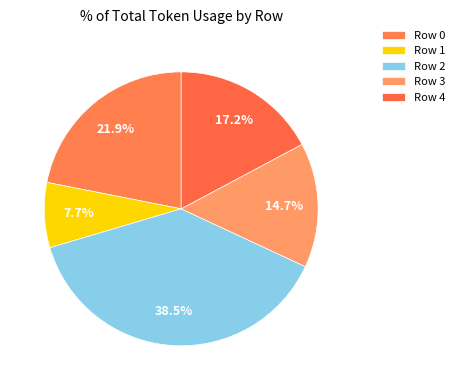

Count the number of slices in the pie.

5